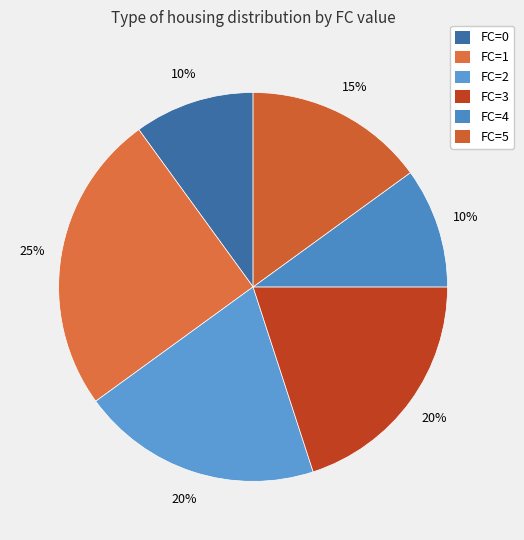

How many segments does this pie chart have?

6